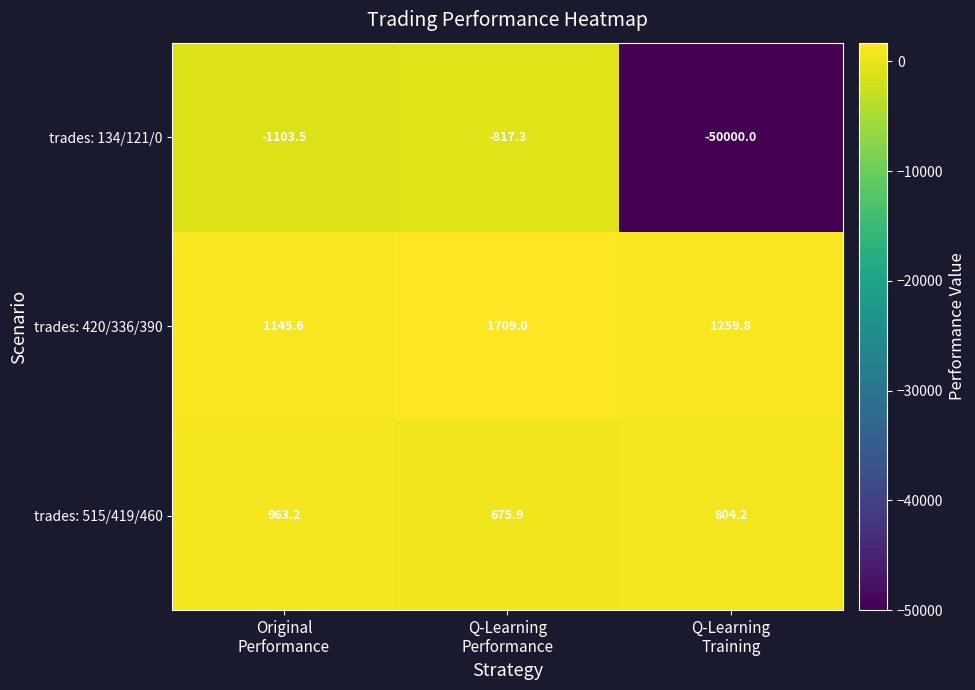

What is the average value of the trades: 420/336/390 series?

1371.5